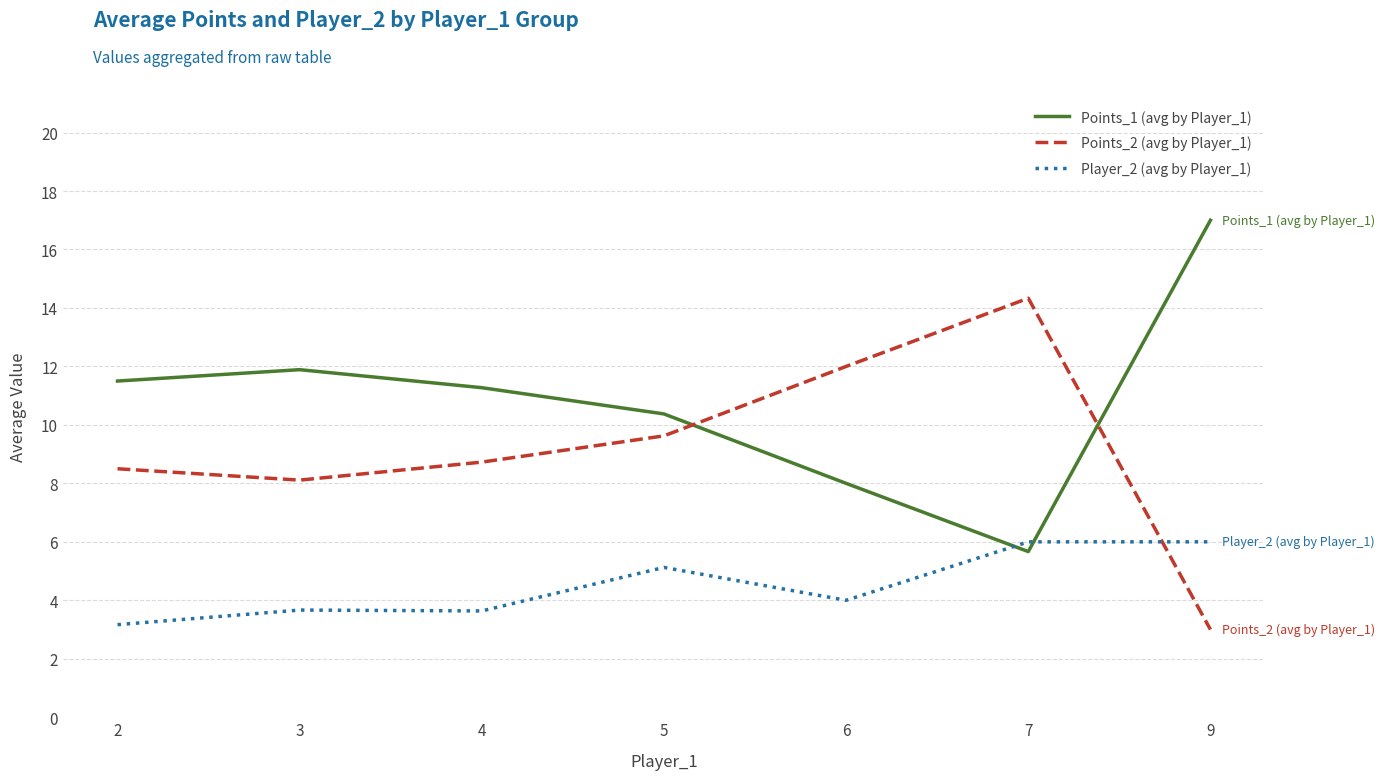

True or false: Points_2 (avg by Player_1) and Points_1 (avg by Player_1) intersect in this chart.

True